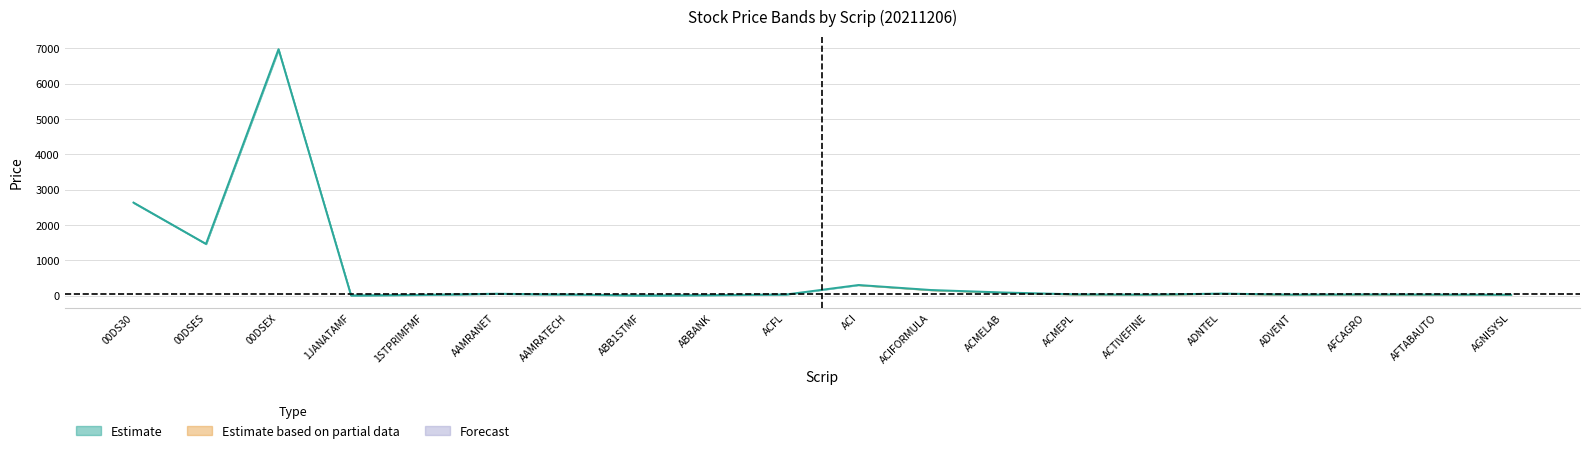

The value at 1STPRIMFMF is 21.0. True or false?

True